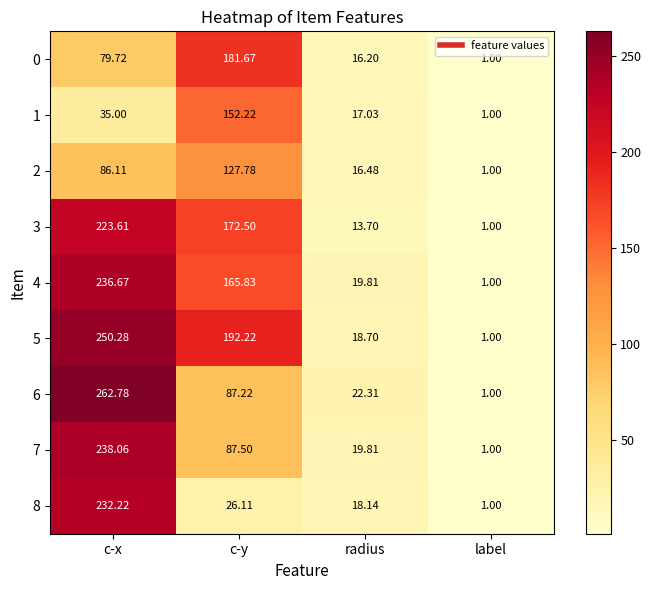

What is the spread (max minus min) of values at c-x?

227.8